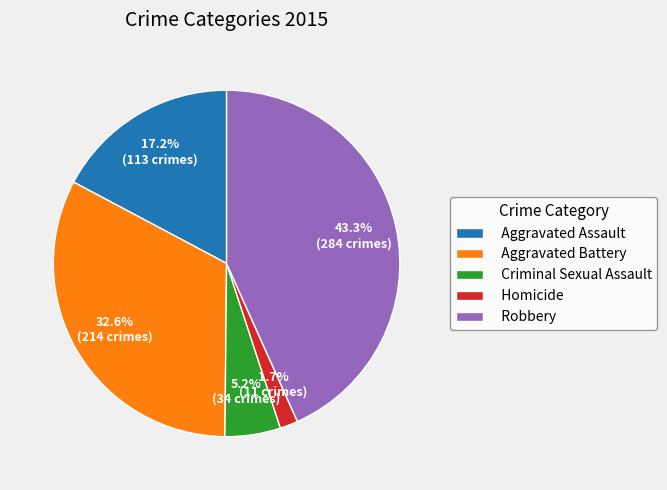

How many slices are in this pie chart?

5